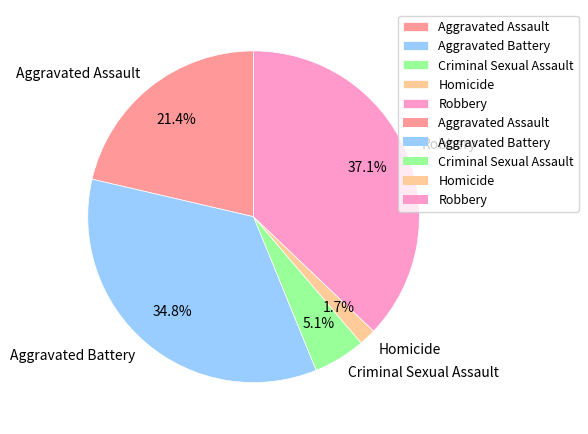

Is the sum of Criminal Sexual Assault and Aggravated Assault greater than half?

No